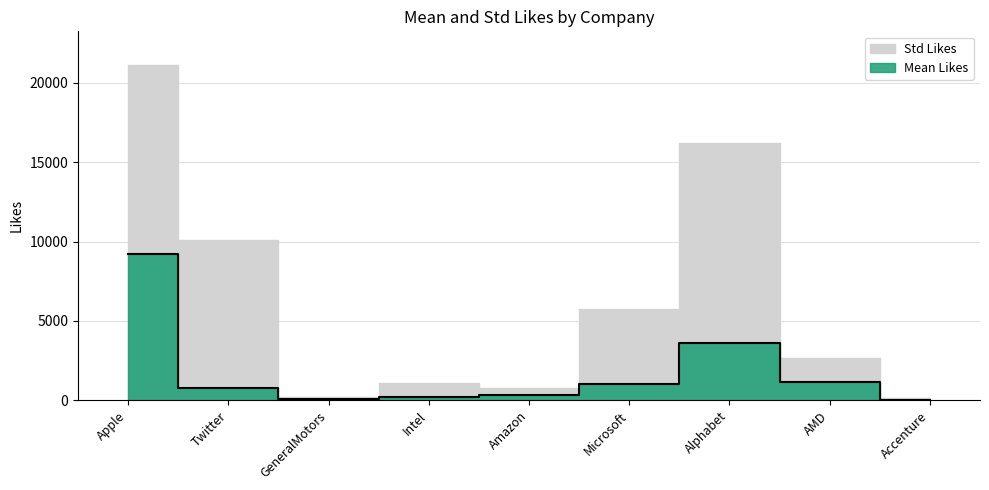

How many values are below 743?

4